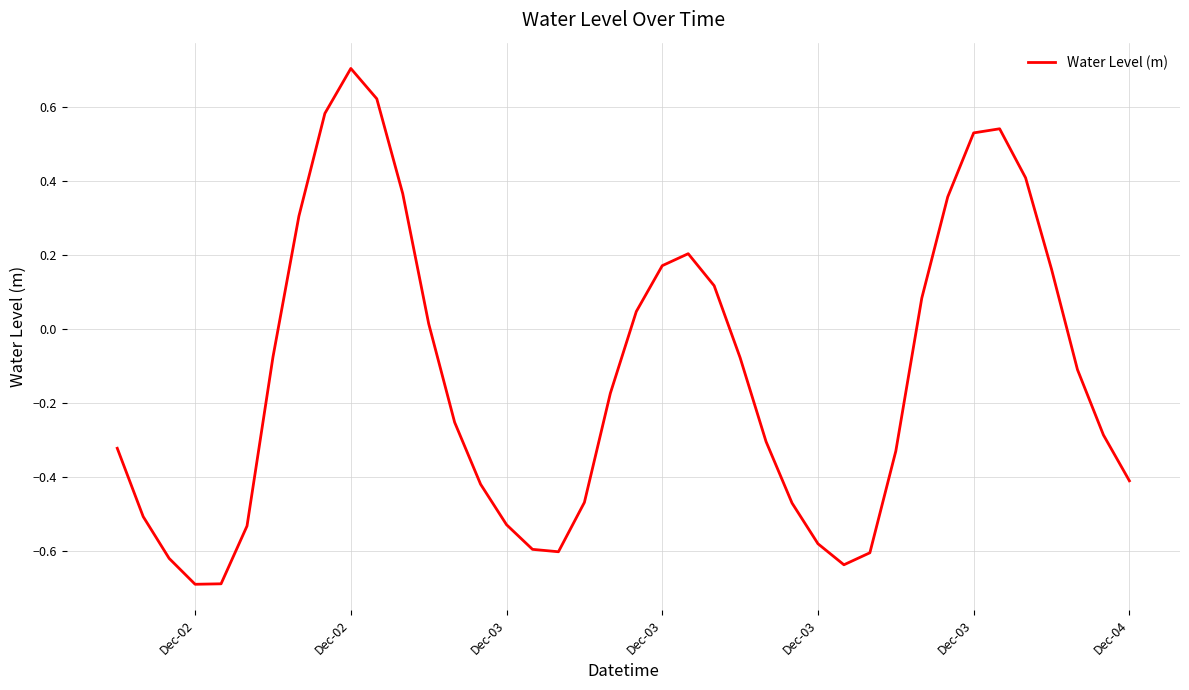

What is the smallest value displayed?

-0.7